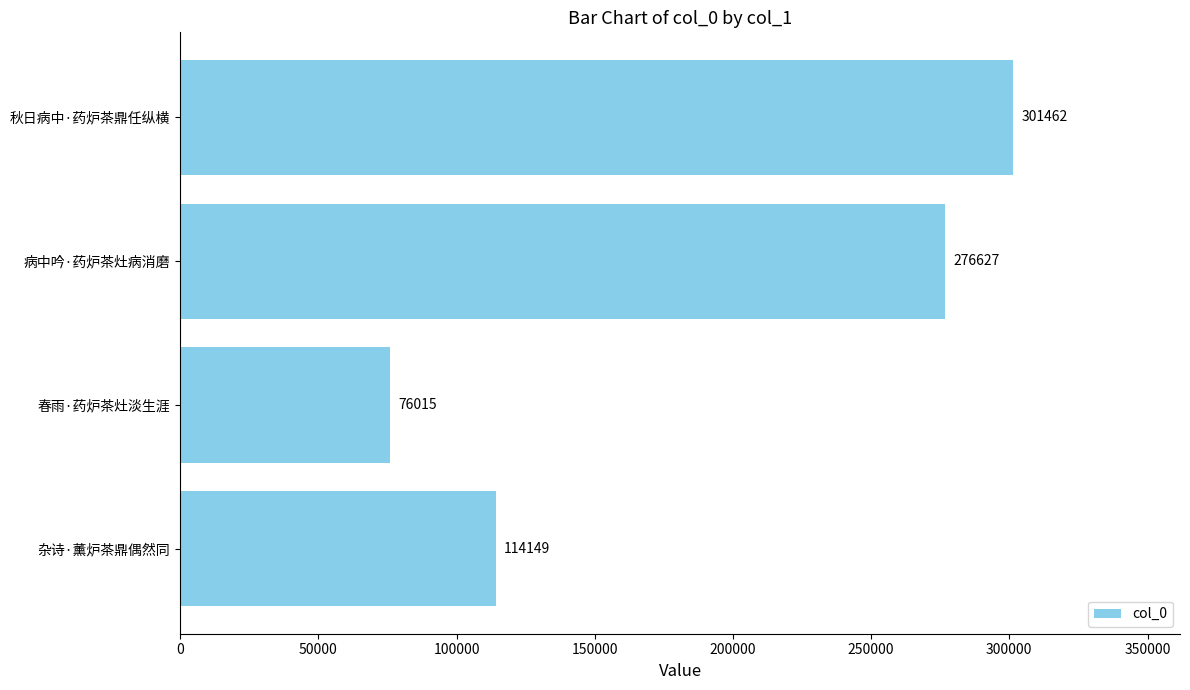

List the labels in order of value, smallest first.

春雨·药炉茶灶淡生涯, 杂诗·薰炉茶鼎偶然同, 病中吟·药炉茶灶病消磨, 秋日病中·药炉茶鼎任纵横